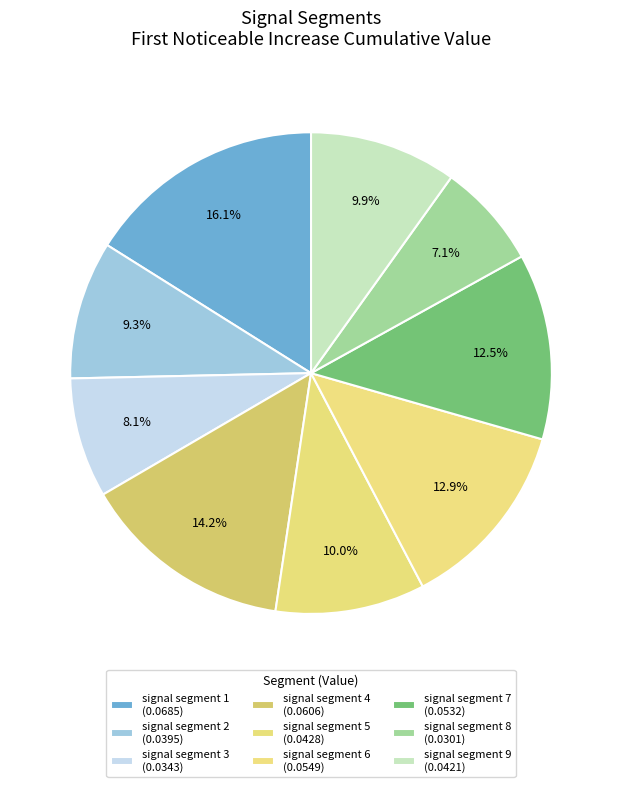

Count the number of slices in the pie.

9